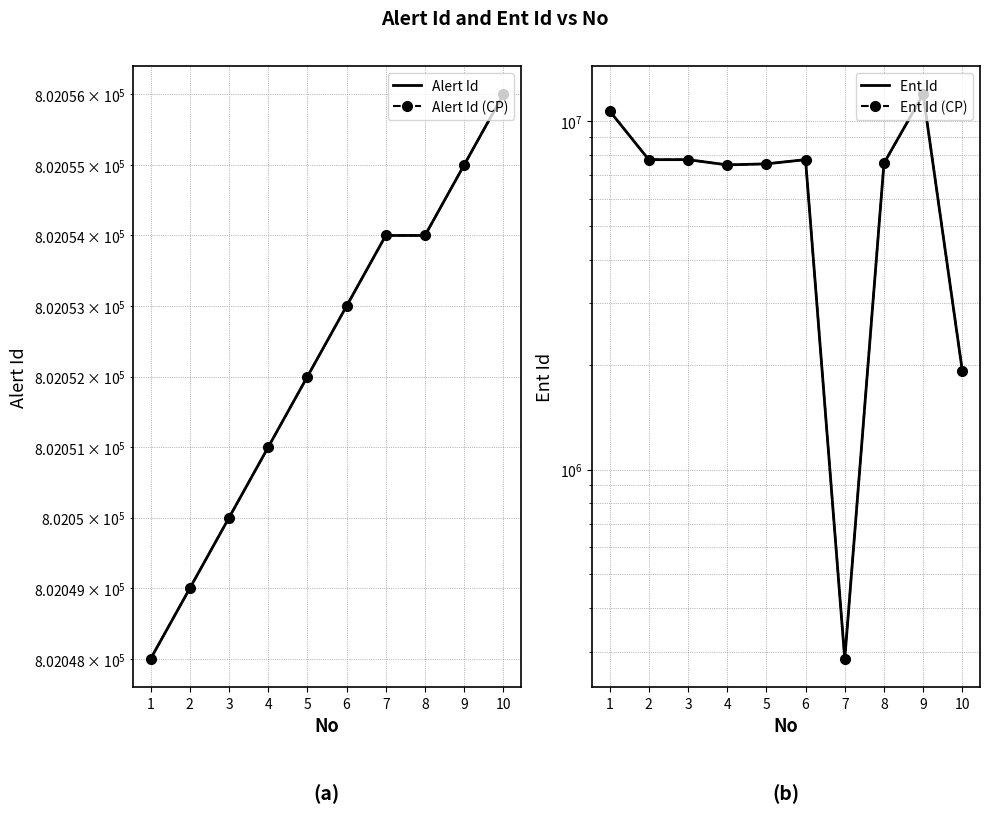

Reading left to right, extract all data points from this chart.

Alert Id: 802048	802049	802050	802051	802052	802053	802054	802054	802055	802056
Alert Id (CP): 802048	802049	802050	802051	802052	802053	802054	802054	802055	802056
Ent Id: 10716651	7759185	7759185	7494796	7546185	7759185	285890	7576363	11950847	1915358
Ent Id (CP): 10716651	7759185	7759185	7494796	7546185	7759185	285890	7576363	11950847	1915358